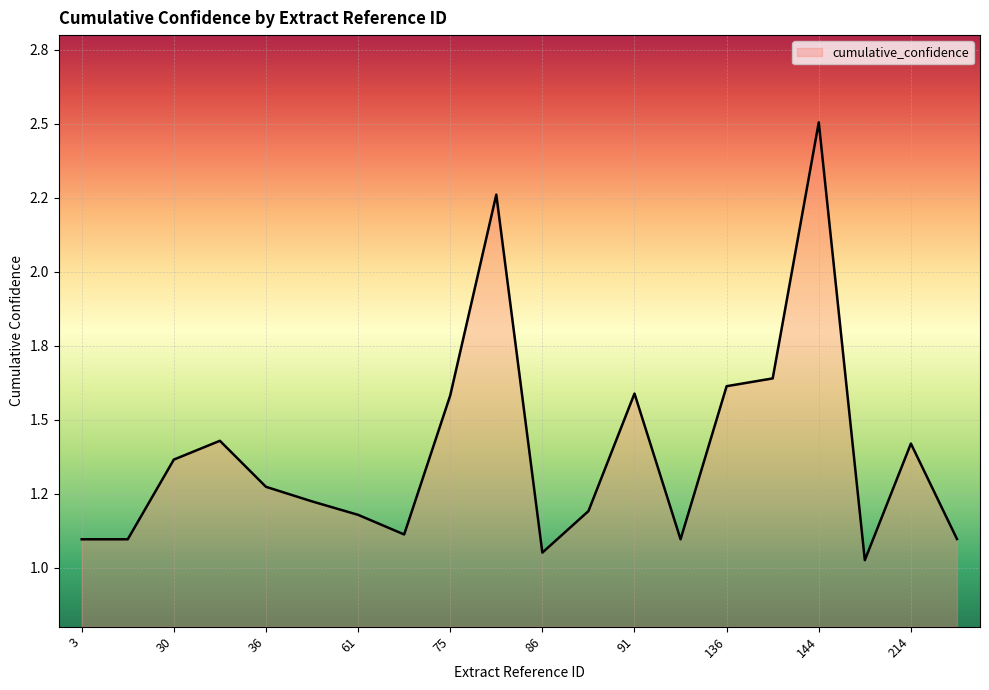

How many lines are shown in the chart?

1